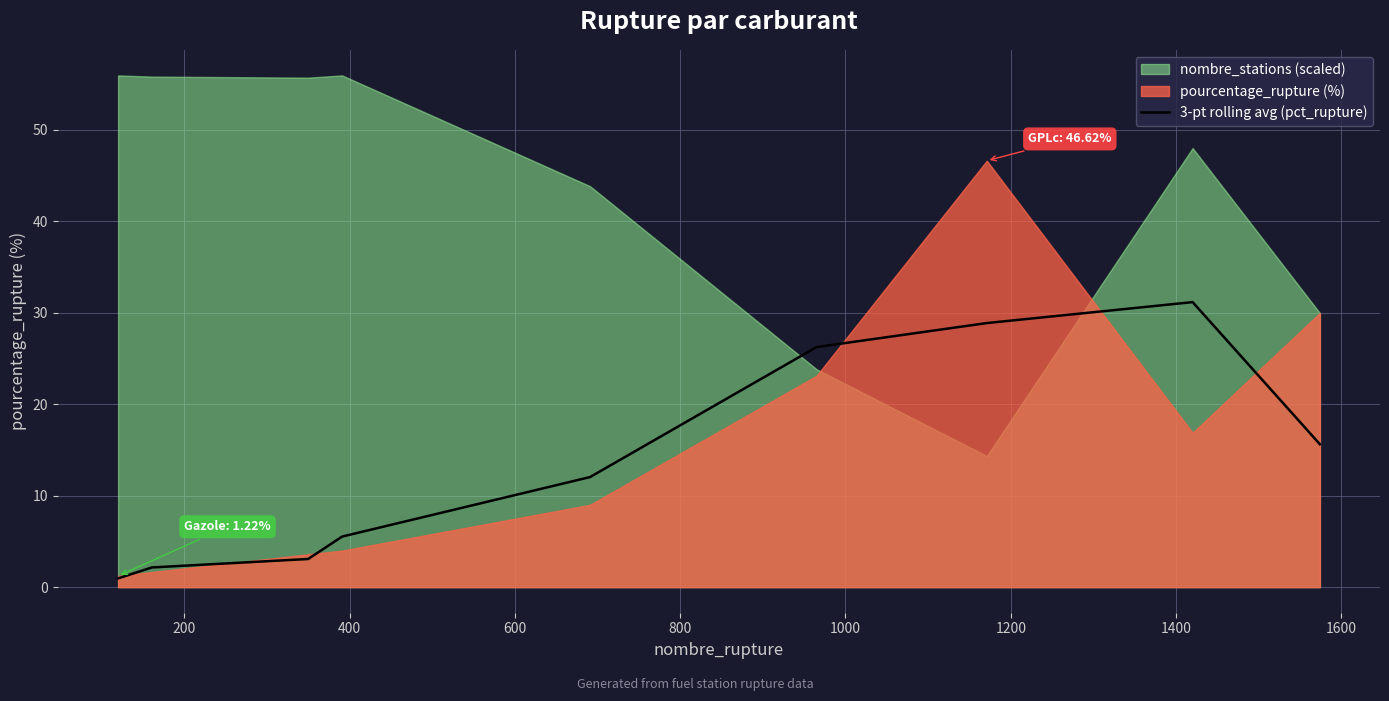

Reading left to right, what are all the values shown in this chart?

1.0	2.2	3.1	5.5	12.0	26.2	28.9	31.2	15.6